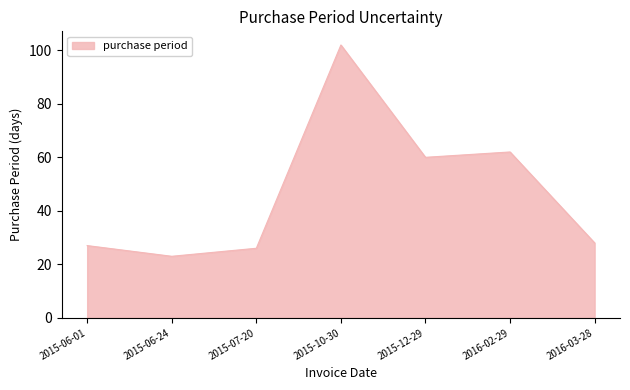

Reading left to right, what are all the values shown in this chart?

2015-06-01=27	2015-06-24=23	2015-07-20=26	2015-10-30=102	2015-12-29=60	2016-02-29=62	2016-03-28=28